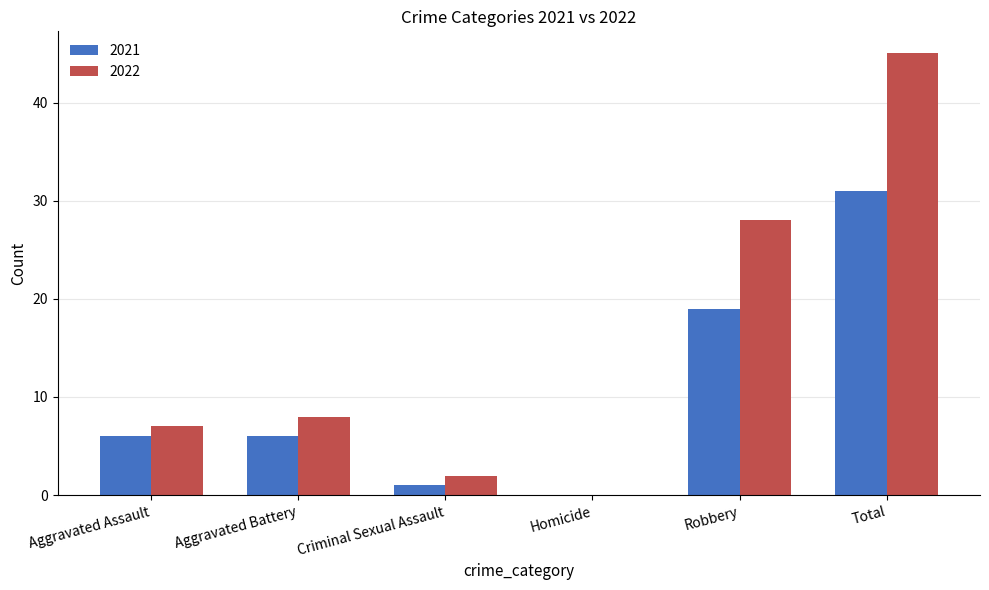

Is the value of 2021 at Robbery greater than the value of 2022 at Criminal Sexual Assault?

Yes